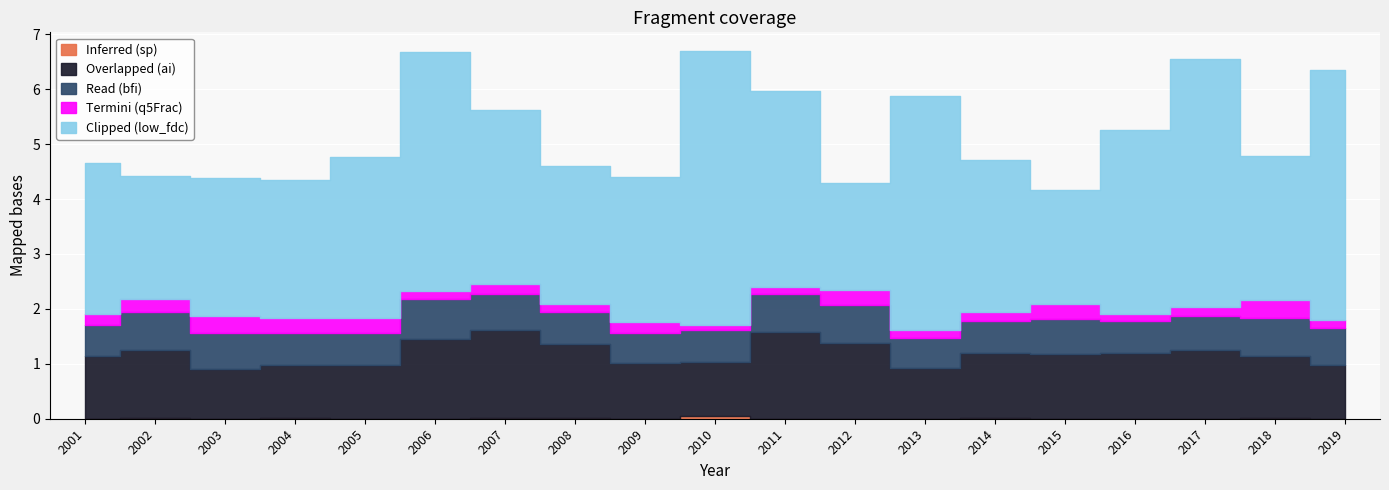

What is the value of the Overlapped (ai) point at the 9th from the left?

1.0